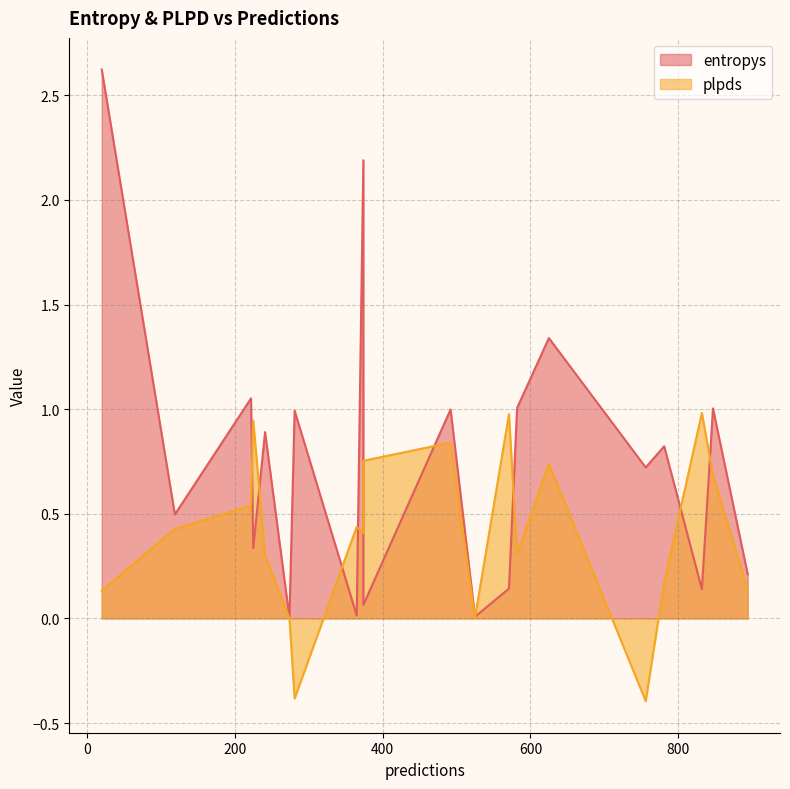

At how many categories does at least one series exceed 0?

20